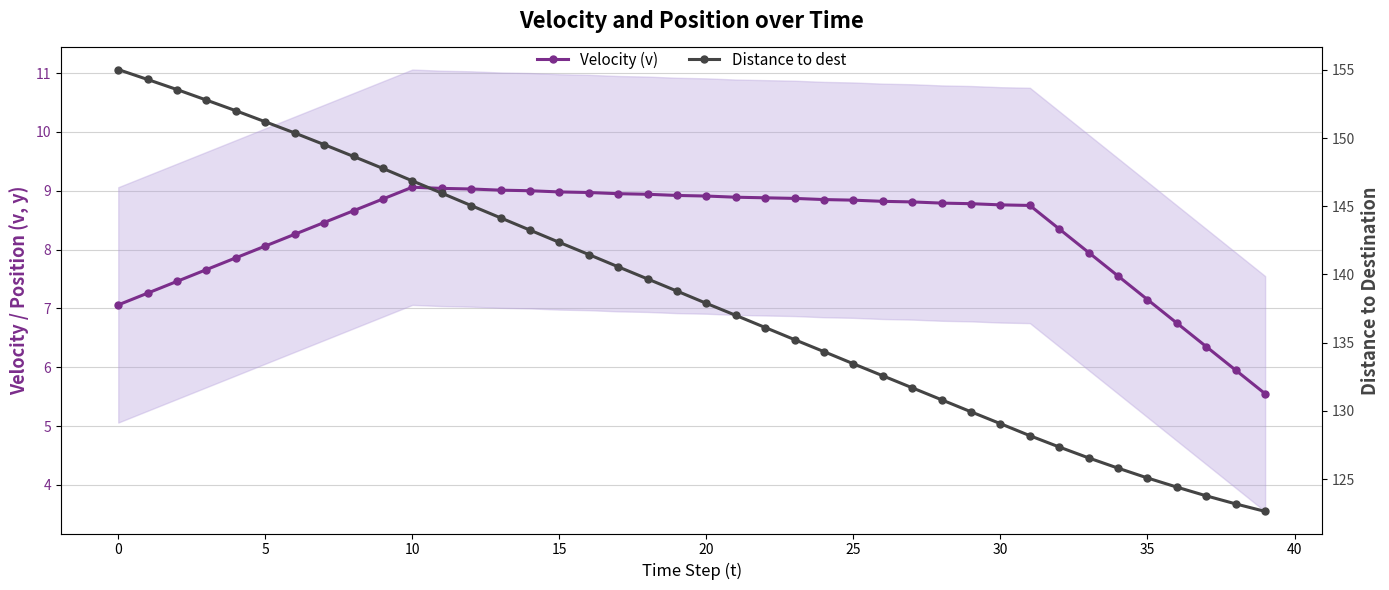

The value of Distance to dest at 13 is 144.2. True or false?

True